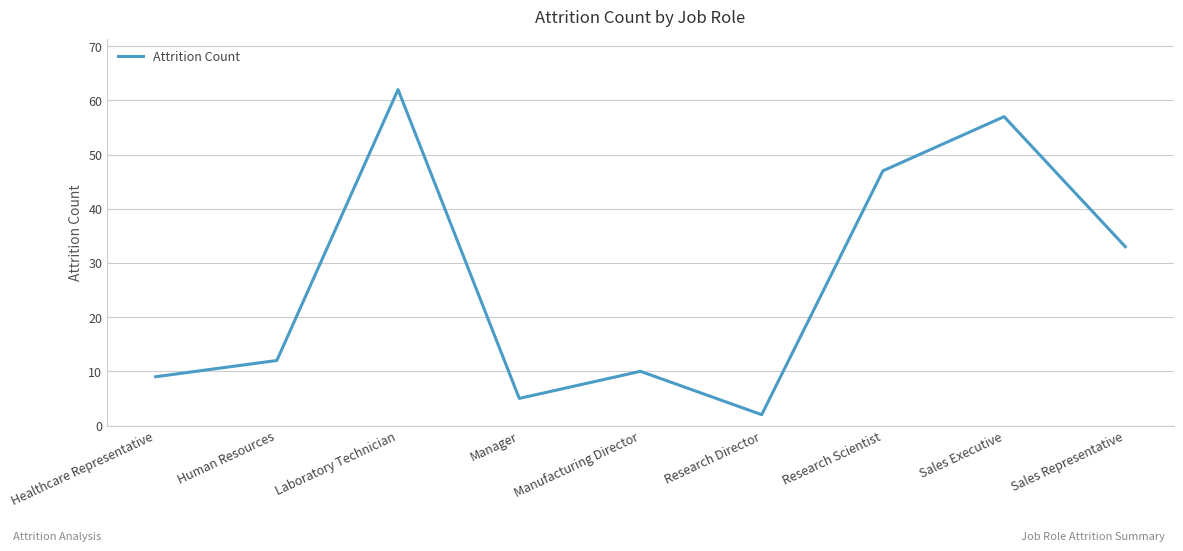

Reading left to right, transcribe all the data shown in this chart.

Healthcare Representative=9	Human Resources=12	Laboratory Technician=62	Manager=5	Manufacturing Director=10	Research Director=2	Research Scientist=47	Sales Executive=57	Sales Representative=33